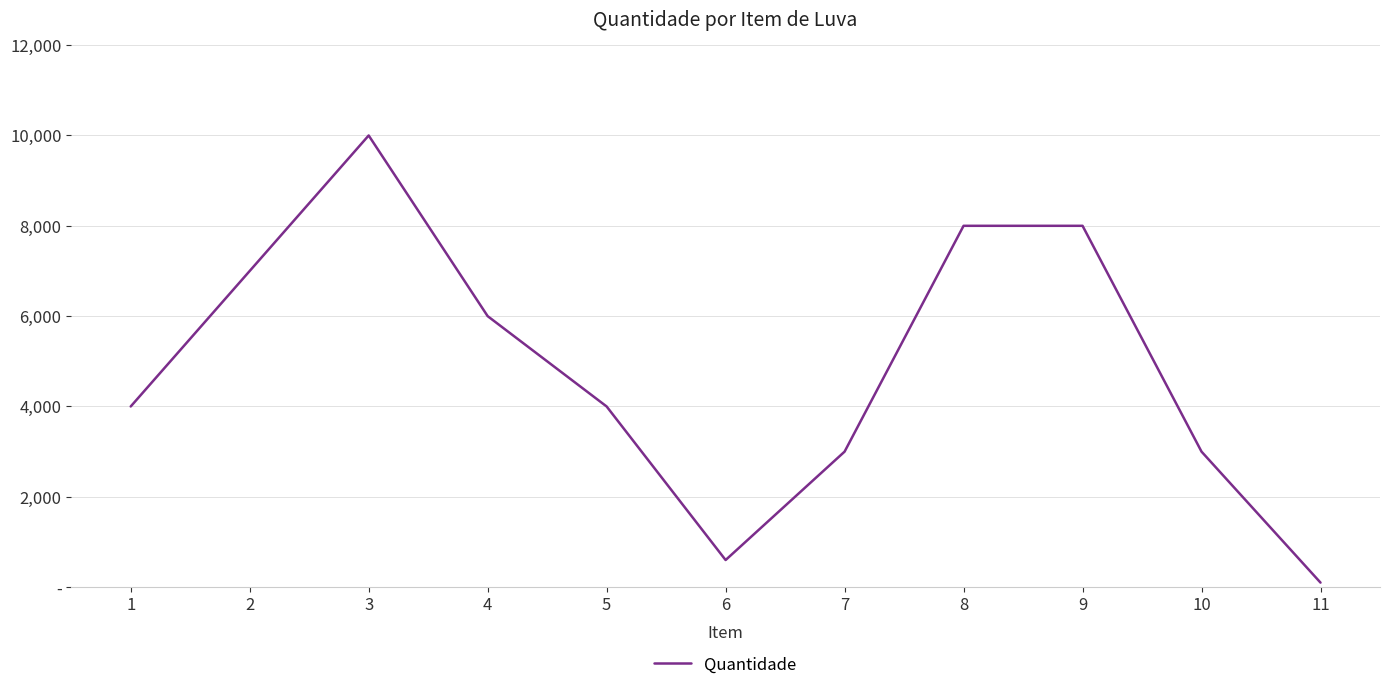

Does the chart have visible grid lines?

Yes